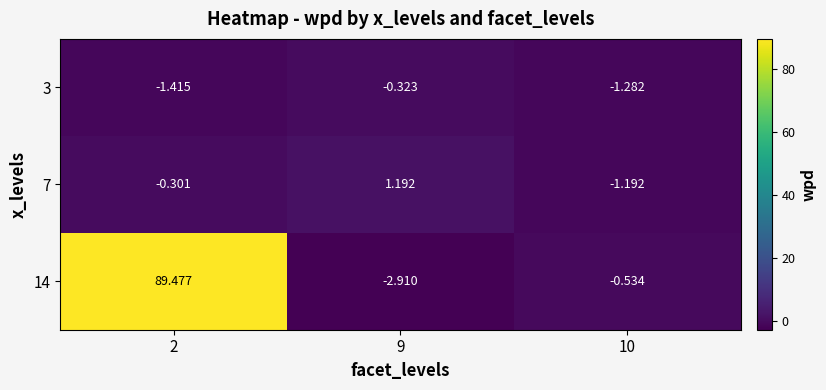

Is the value of 3 at 9 greater than the value of 7 at 2?

No